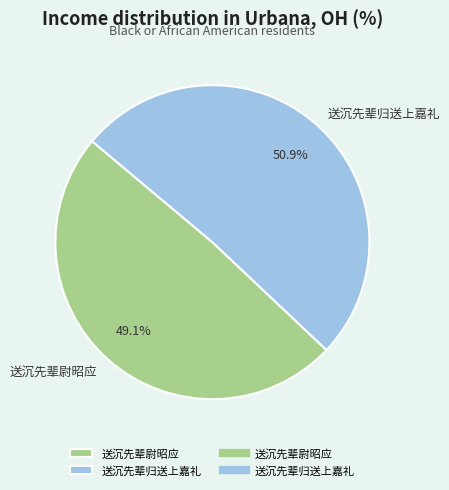

Is there a majority slice in this chart?

Yes